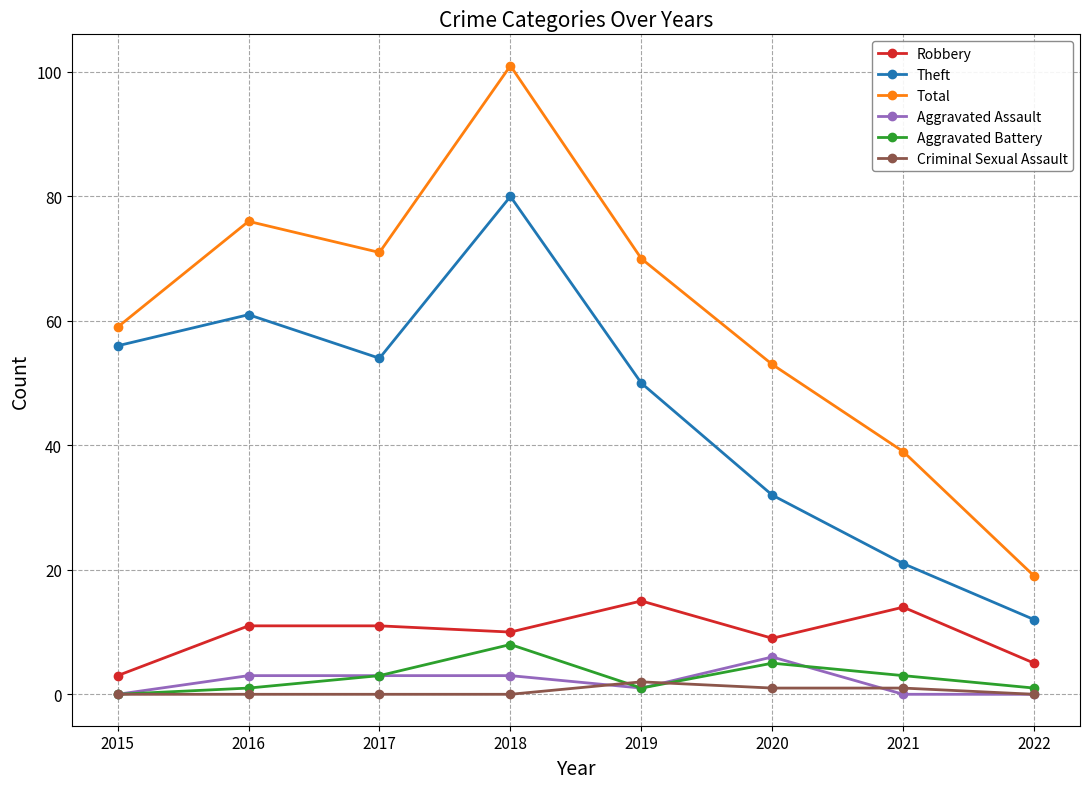

List the series in order of their peak value, highest first.

Total, Theft, Robbery, Aggravated Battery, Aggravated Assault, Criminal Sexual Assault